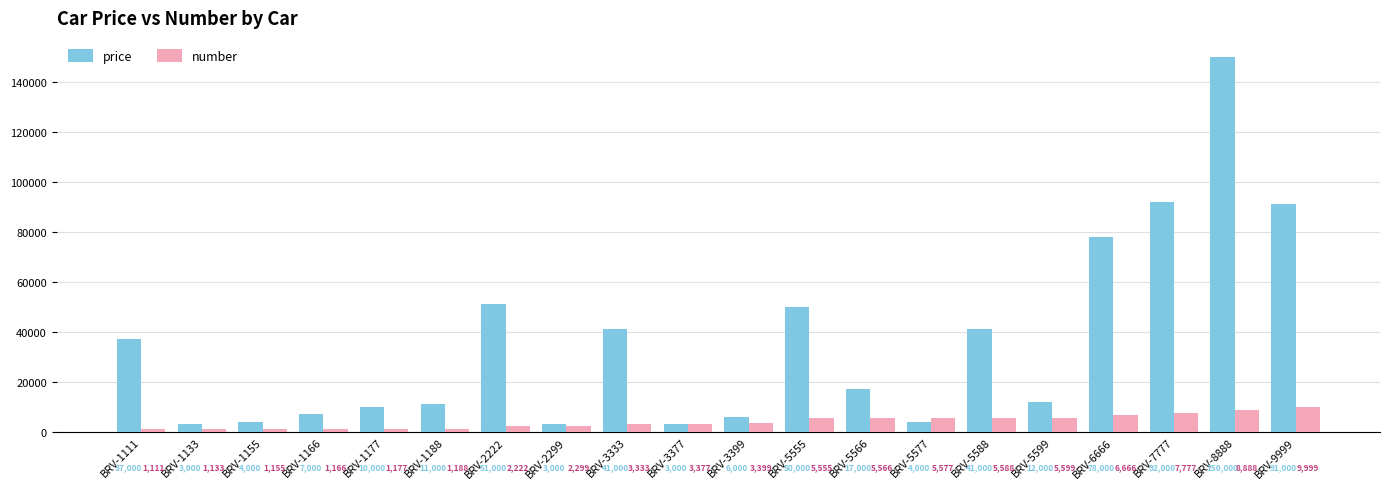

Where is number nearest to the value 5555?

BRV-5555